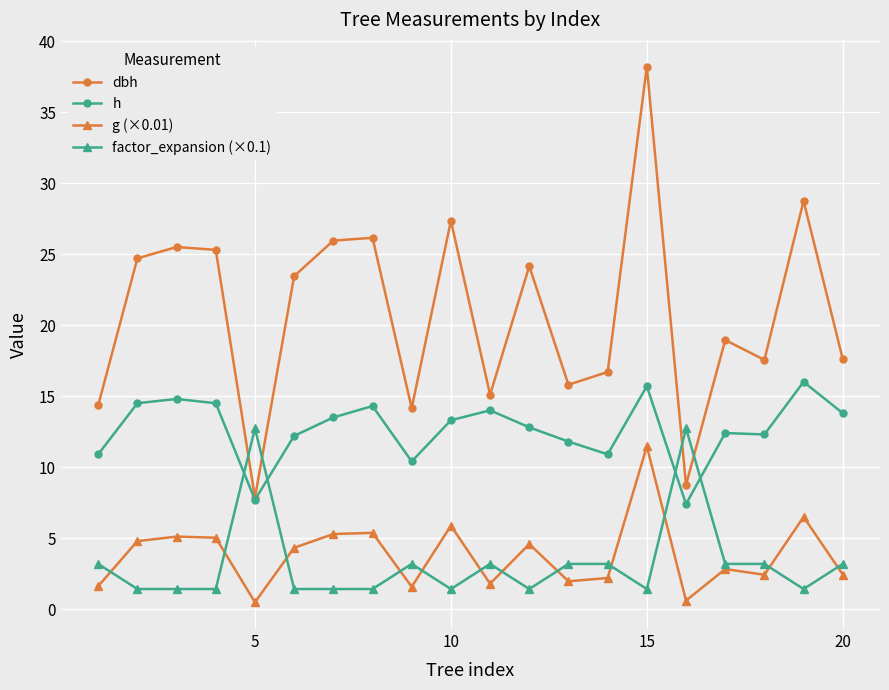

What is the lowest value of the factor_expansion (×0.1) series?

1.4